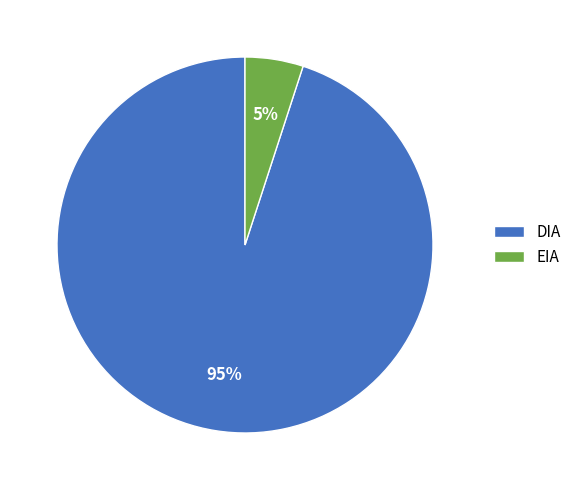

To the nearest percent, what is the difference between the largest and smallest slice percentages?

90%